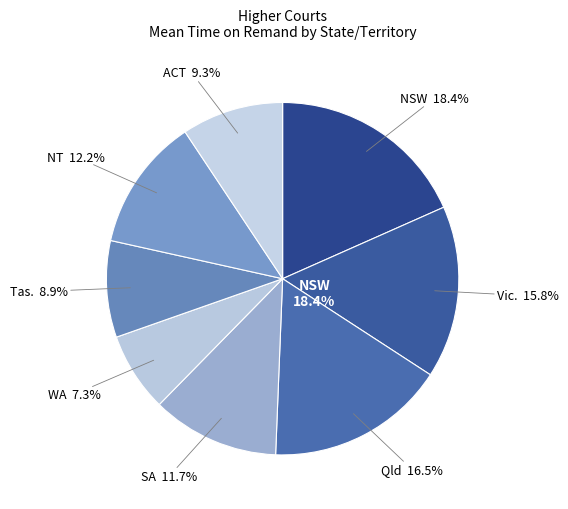

Rank the categories by value from lowest to highest.

WA, Tas., ACT, SA, NT, Vic., Qld, NSW